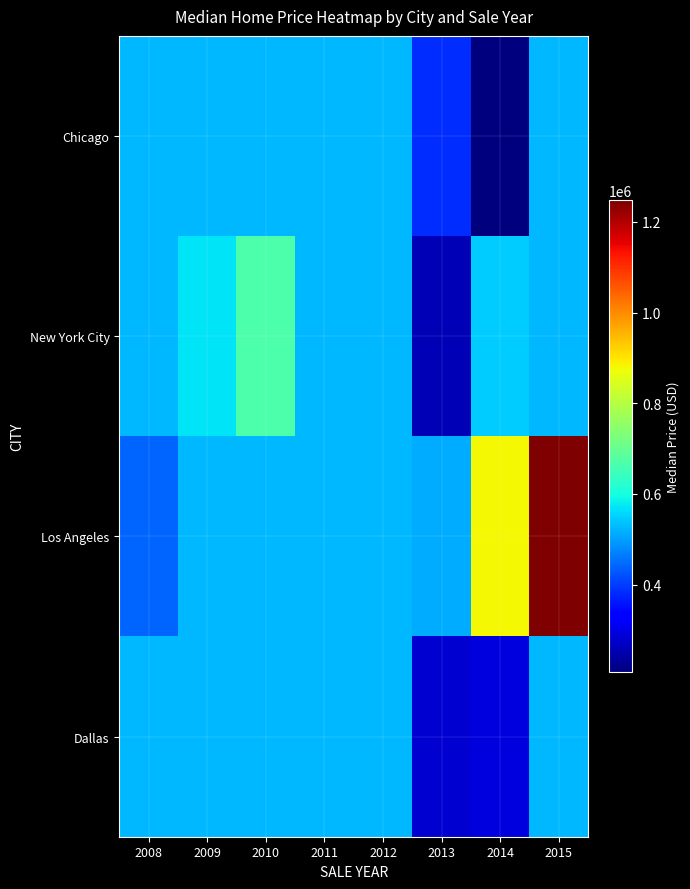

Reading left to right, what are all the values shown in this chart?

Chicago: 2008=523932.8	2009=523932.8	2010=523932.8	2011=523932.8	2012=523932.8	2013=385000.0	2014=206716.7	2015=523932.8
New York City: 2008=523932.8	2009=569000.0	2010=669000.0	2011=523932.8	2012=523932.8	2013=257450.0	2014=544466.7	2015=523932.8
Los Angeles: 2008=438888.0	2009=523932.8	2010=523932.8	2011=523932.8	2012=523932.8	2013=513950.0	2014=879850.6	2015=1247607.9
Dallas: 2008=523932.8	2009=523932.8	2010=523932.8	2011=523932.8	2012=523932.8	2013=281973.1	2014=293291.1	2015=523932.8